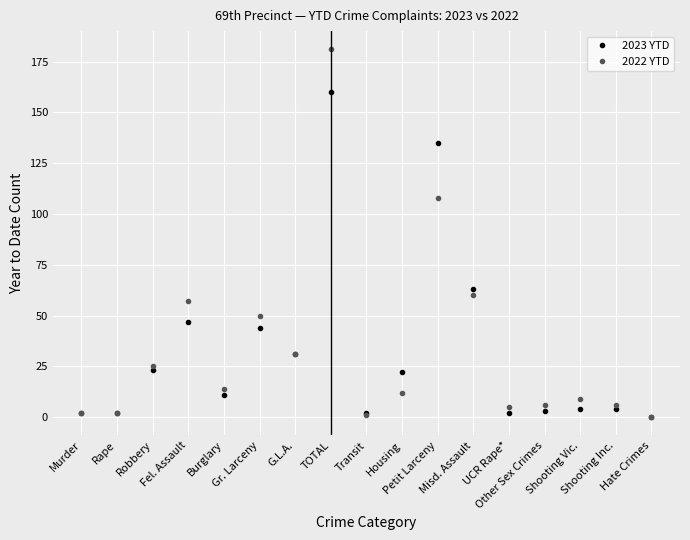

What is the value of the 2023 YTD point at the 16th from the left?

4